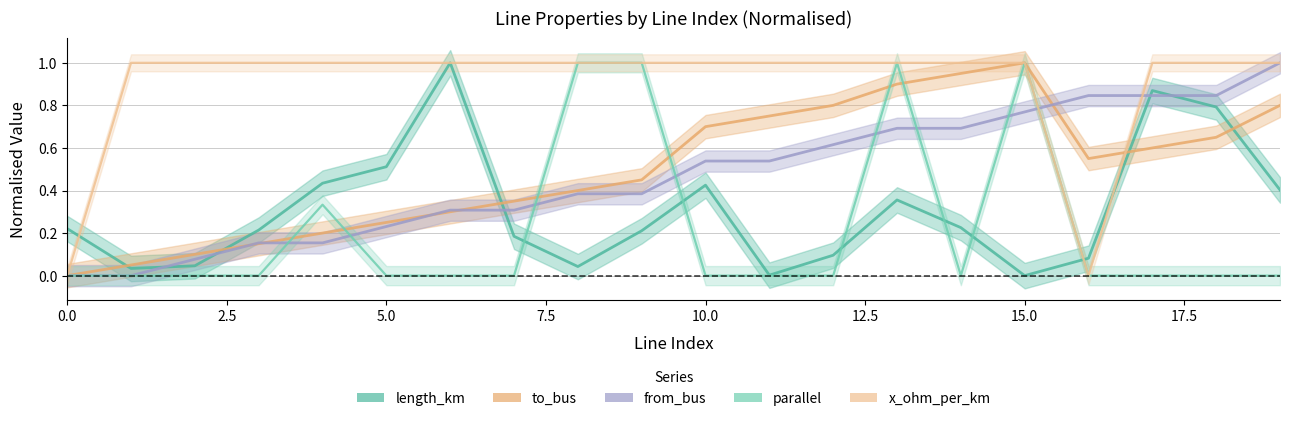

What is the average value of the from_bus series?

0.5